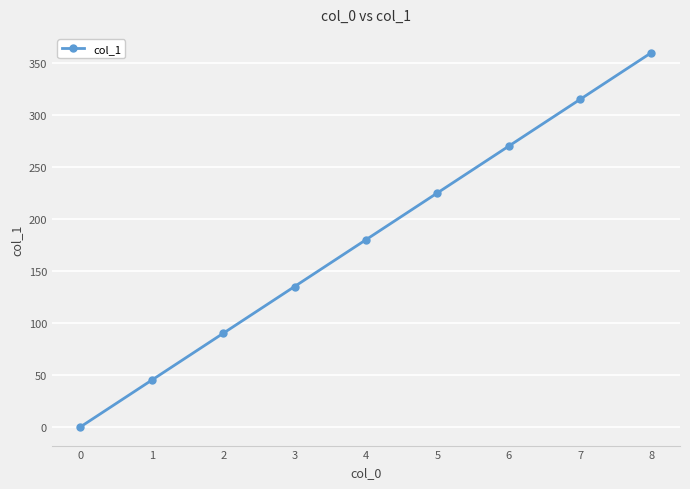

Approximately how many times larger is the value at 7 compared to 3?

2.3